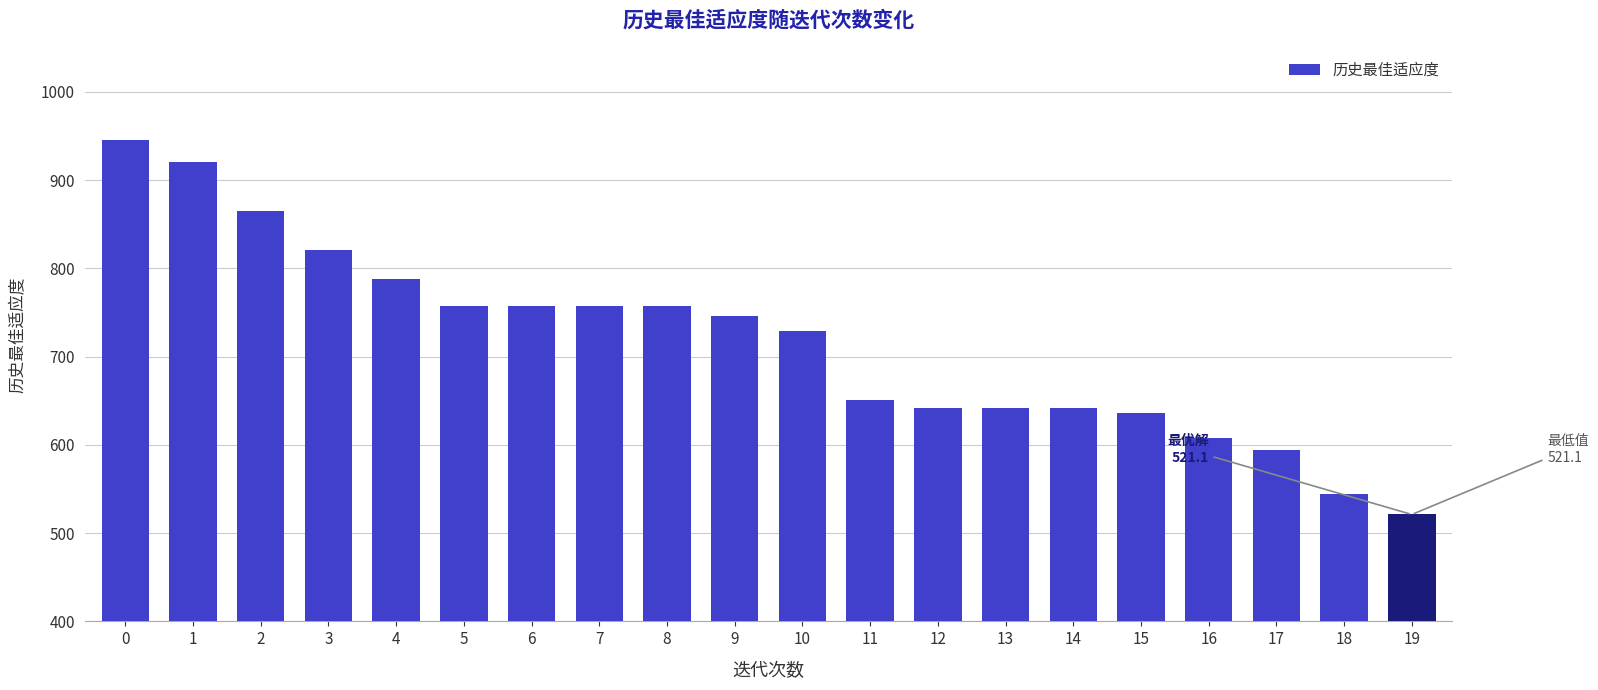

Between 8 and 15, which is larger?

8